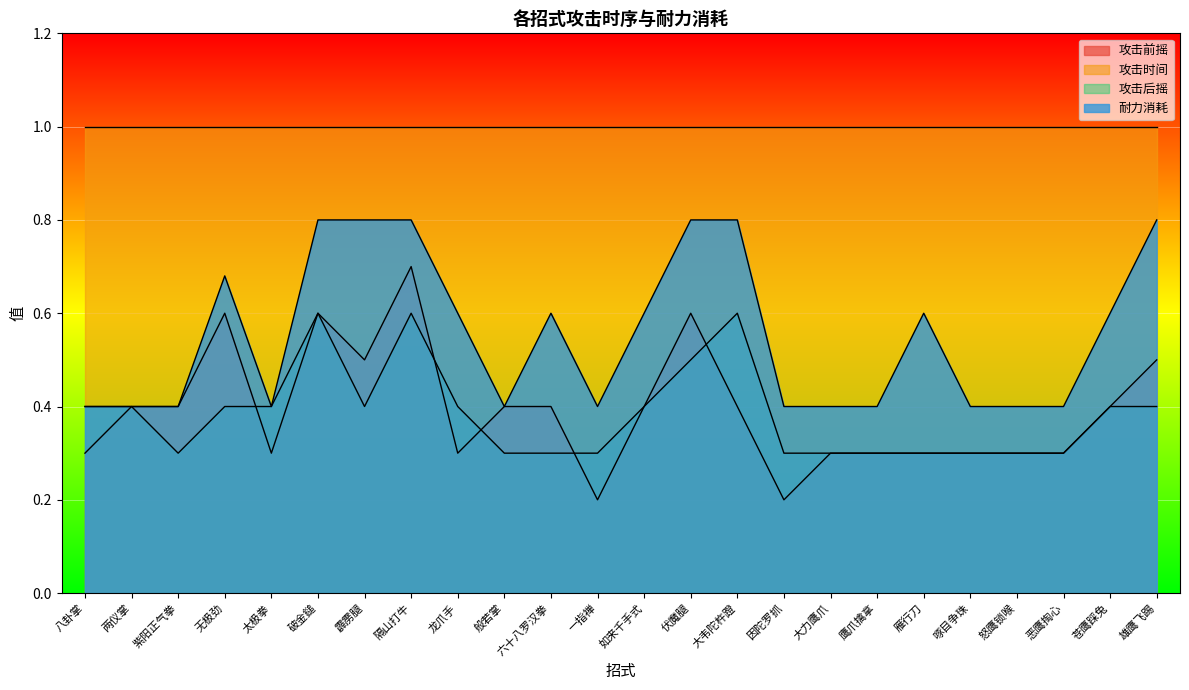

Which series has the largest total across all categories?

攻击时间